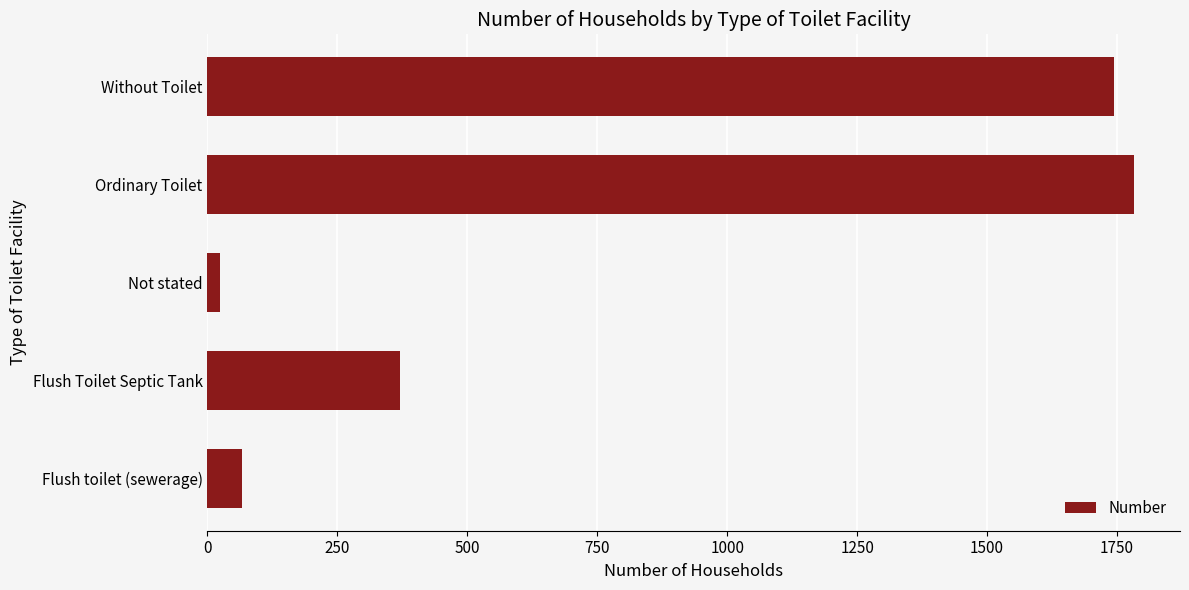

What is the average value?

797